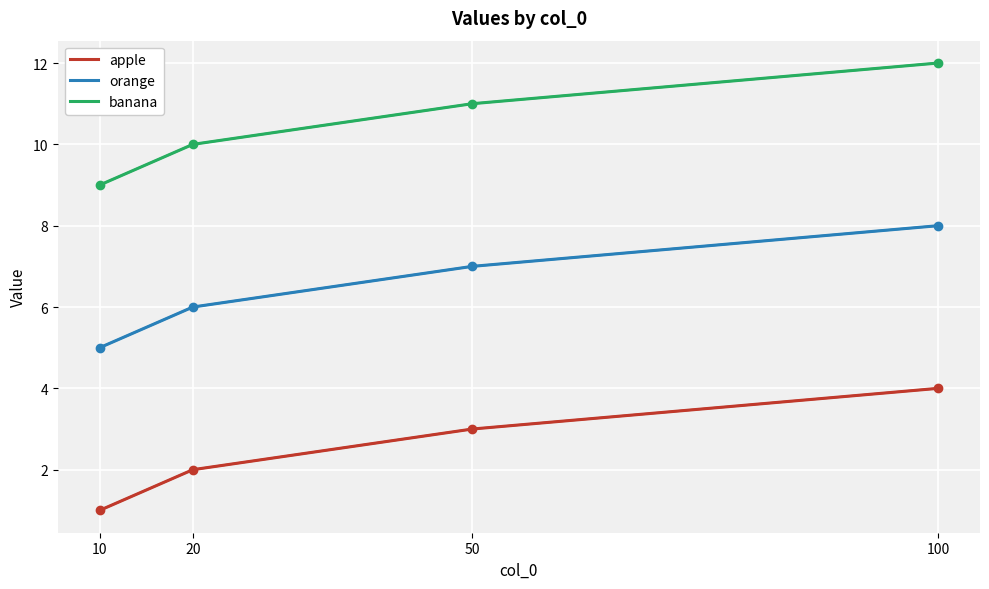

What is the difference between the maximum and minimum values in the apple series?

3